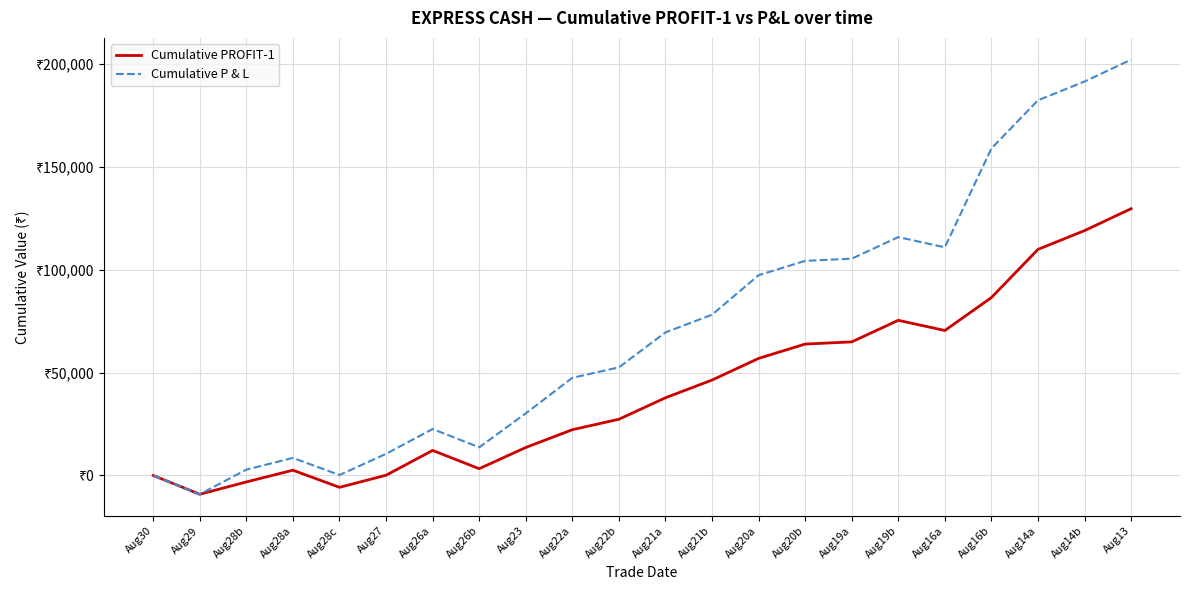

Between Aug30 and Aug14b, which is larger?

Aug14b